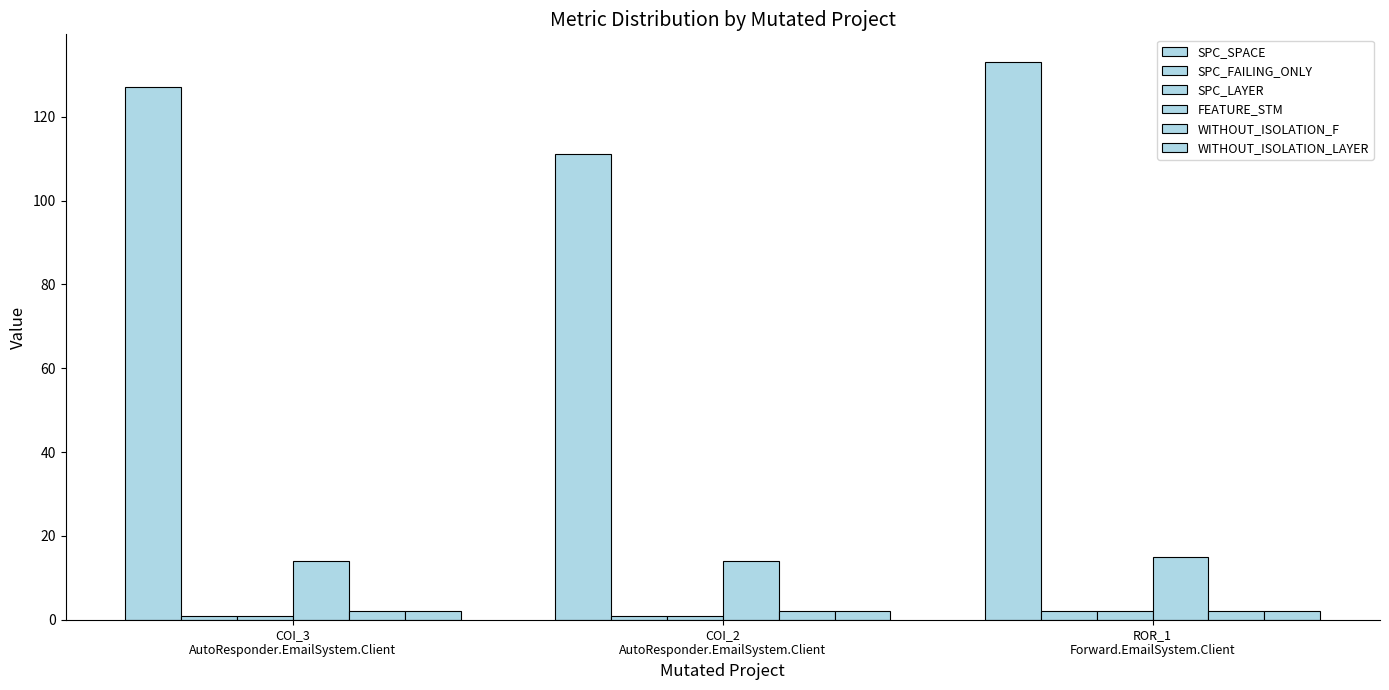

True or false: FEATURE_STM has a value of 6 at COI_3
AutoResponder.EmailSystem.Client.

False